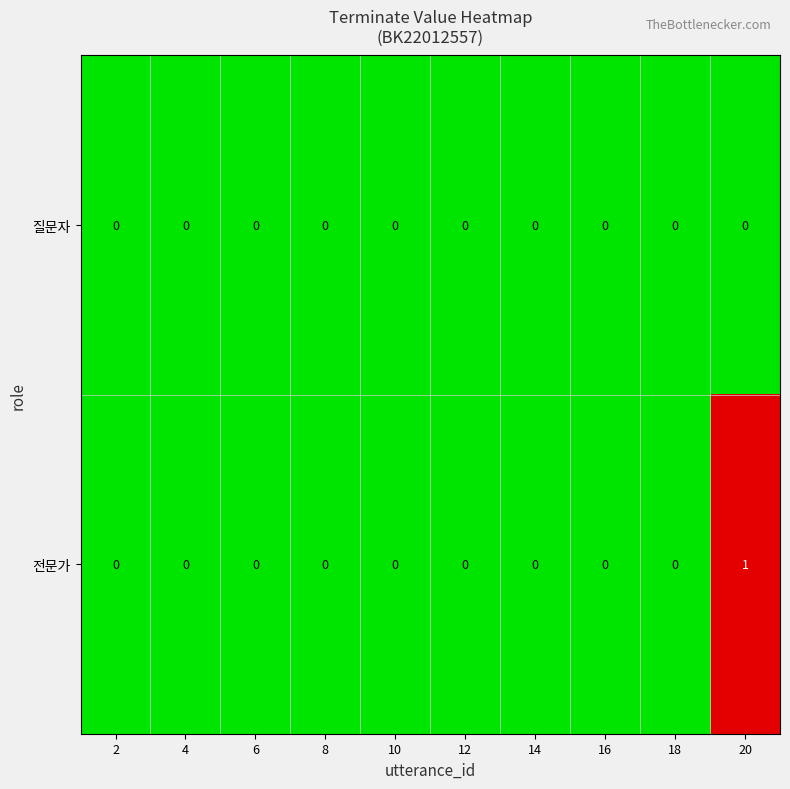

Rank the series by their average value, from lowest to highest.

질문자, 전문가